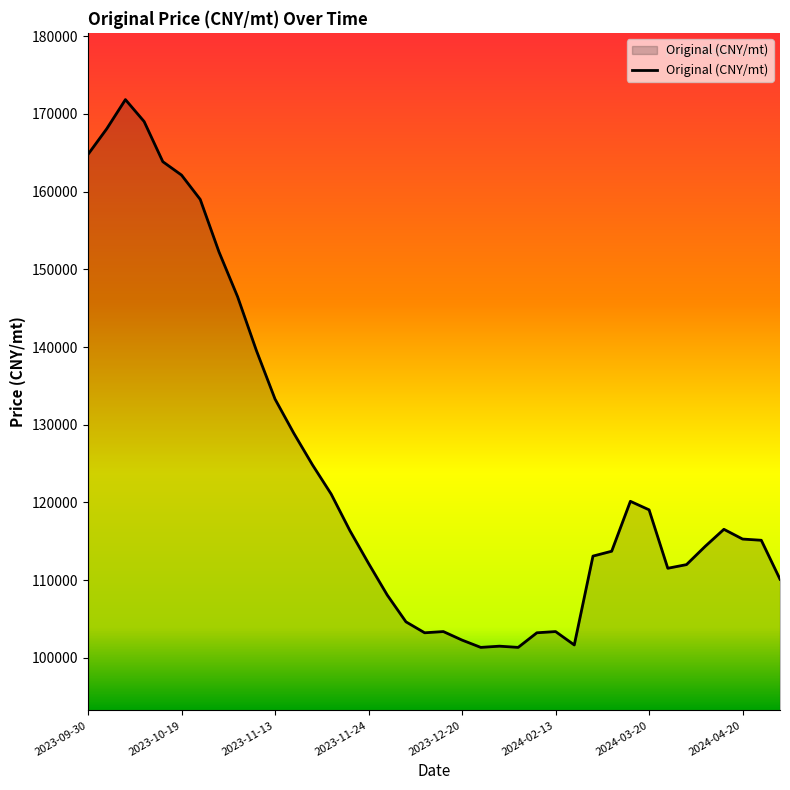

What is the difference between the maximum and minimum values?

70512.8